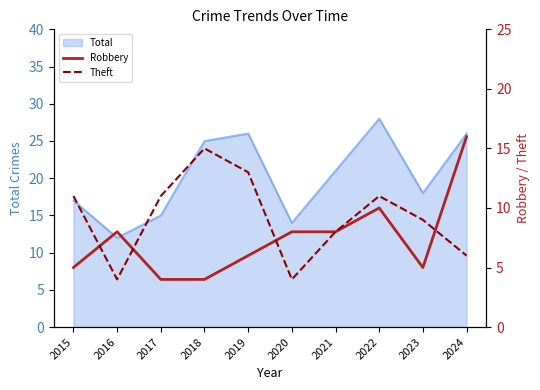

The value of Robbery at 2020 is 8. True or false?

True